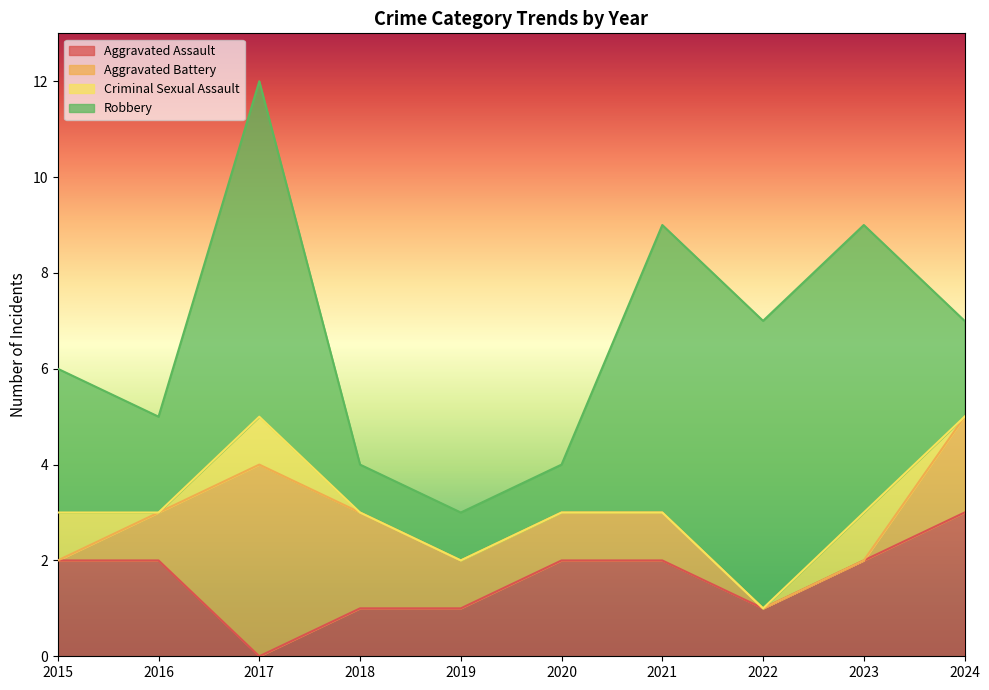

What is the difference between the second highest and minimum values in the Robbery series?

5